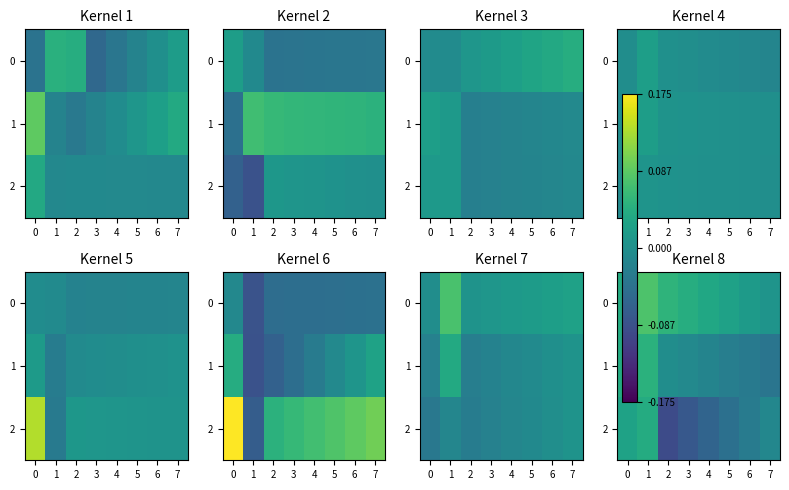

What is the difference between the maximum and second lowest values in the 2 series?

0.1